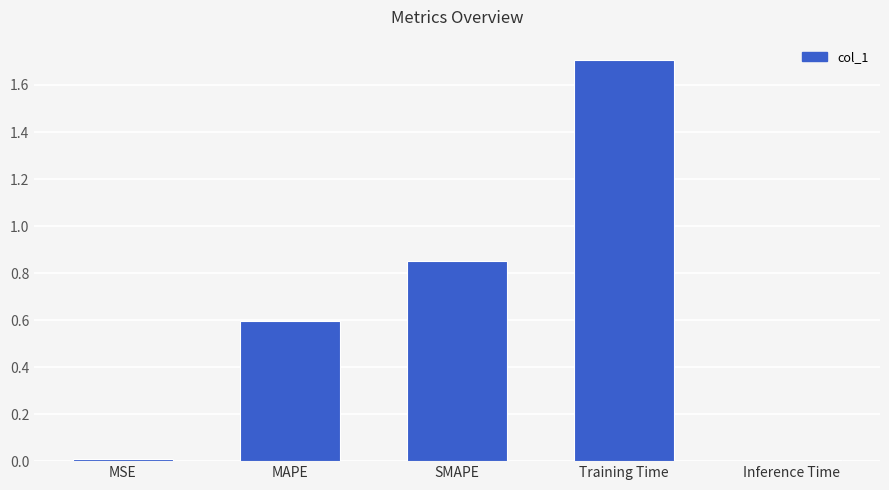

Between SMAPE and Inference Time, which is larger?

SMAPE